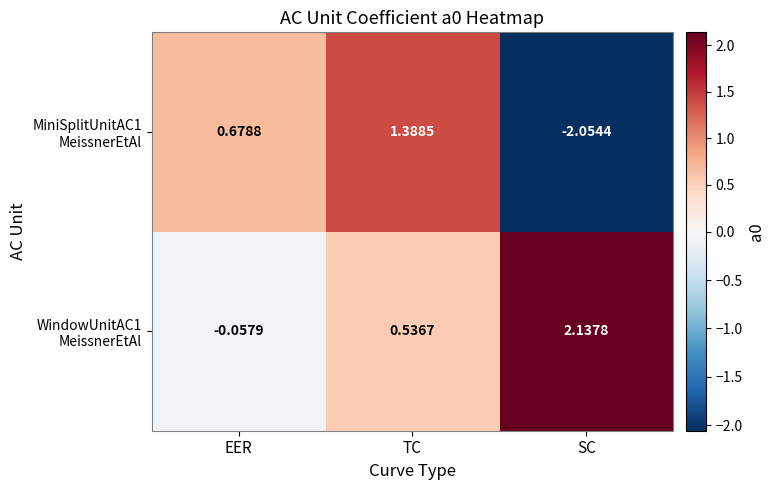

At which category is the sum across all series the highest?

TC